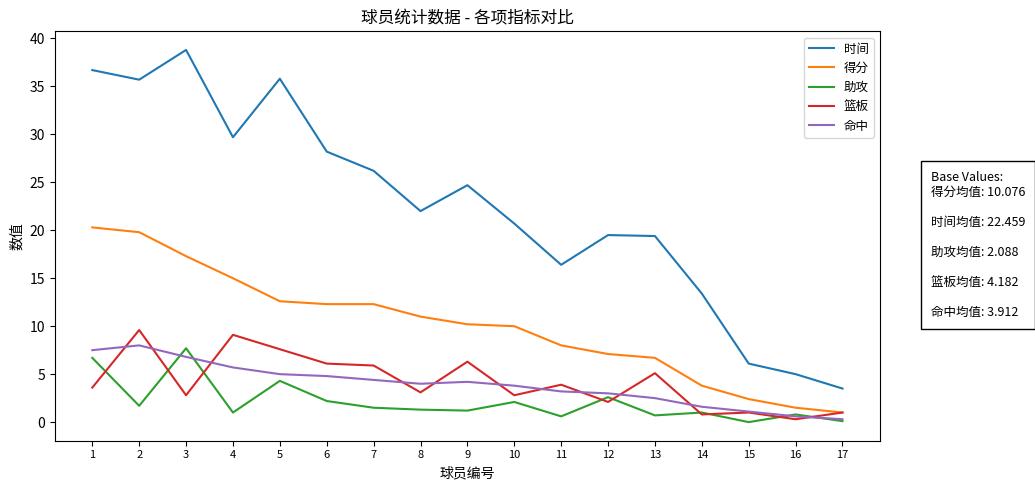

True or false: 得分 and 时间 intersect in this chart.

False